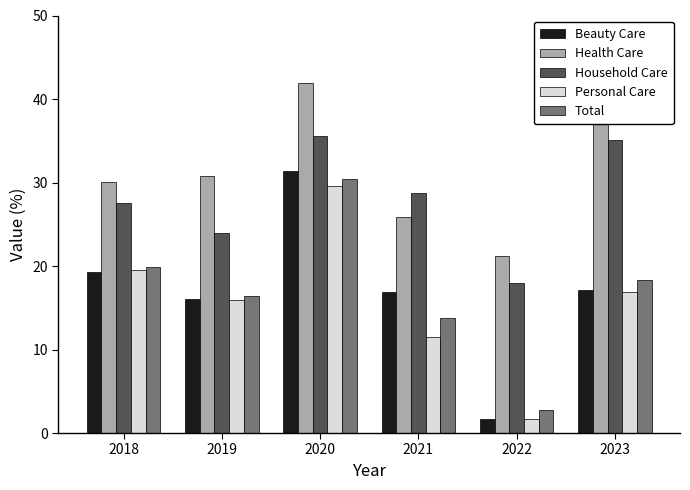

The value of Household Care at 2022 is 17.9. True or false?

True